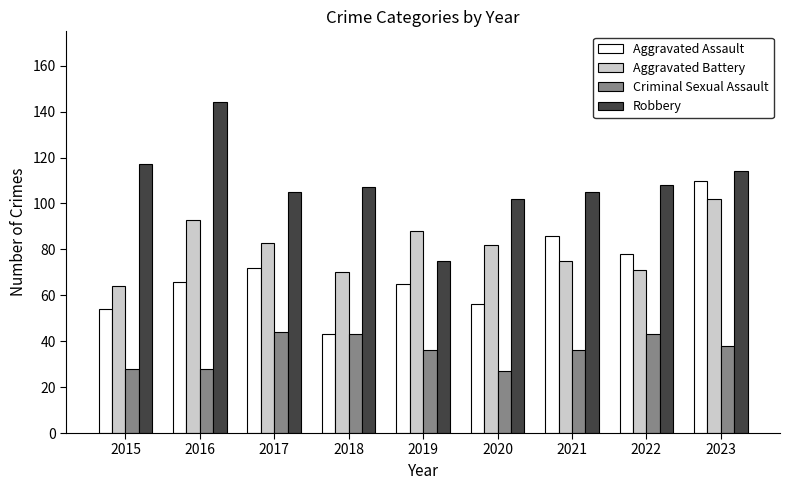

At how many categories does at least one series exceed 141?

1